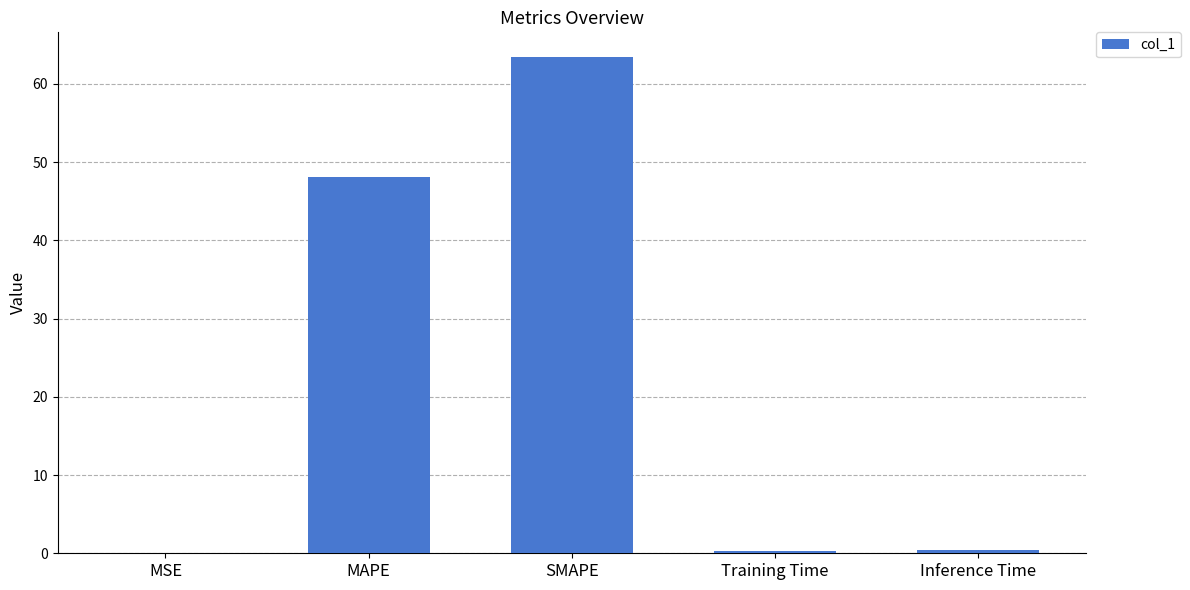

What is the sum of all values?

112.4